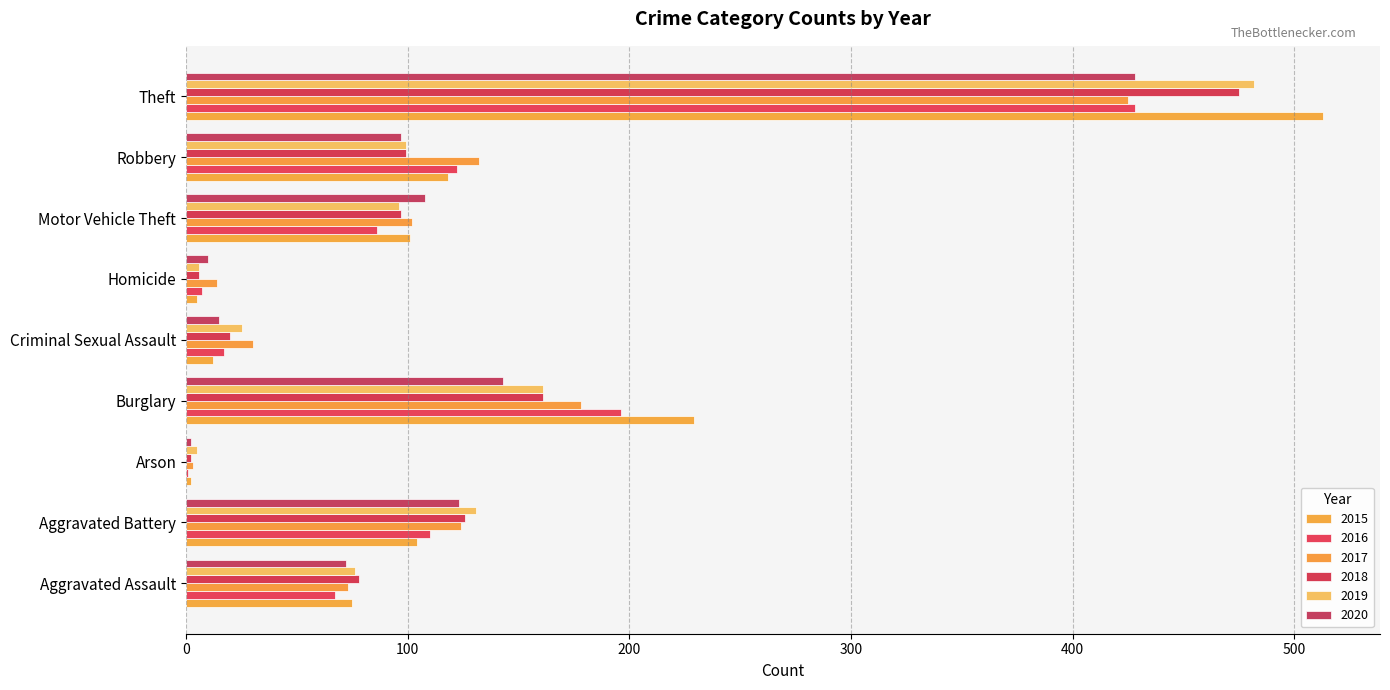

List the labels in order of 2020 value, smallest first.

Arson, Homicide, Criminal Sexual Assault, Aggravated Assault, Robbery, Motor Vehicle Theft, Aggravated Battery, Burglary, Theft